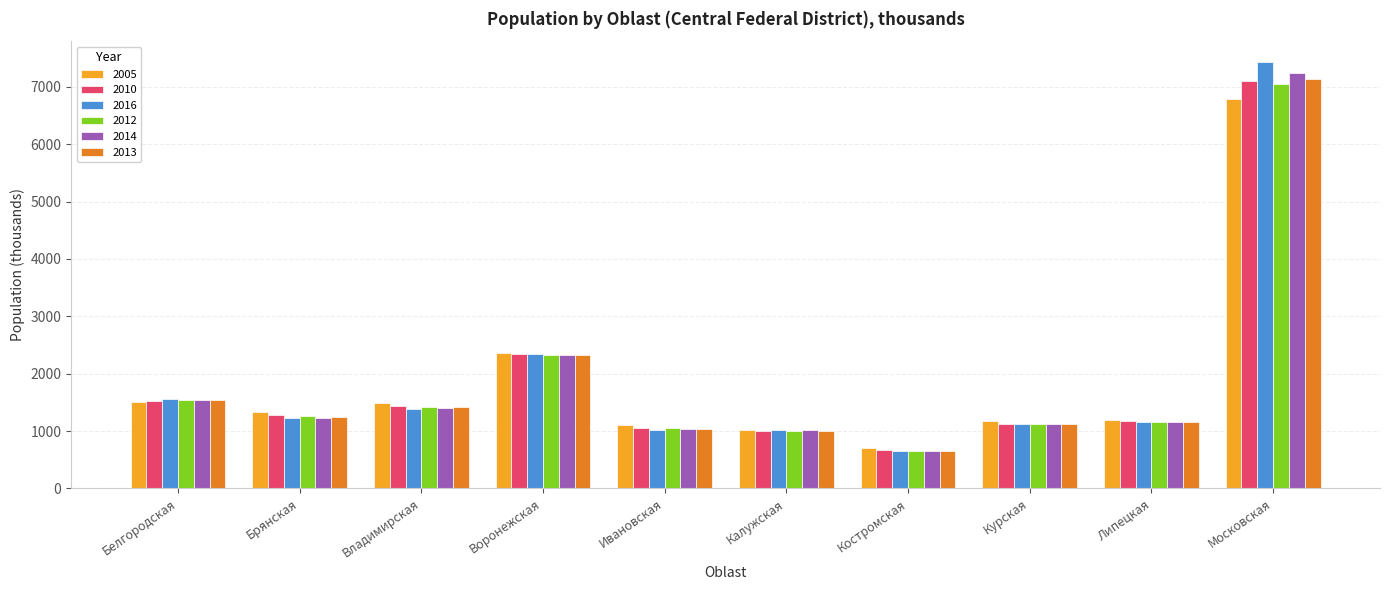

Is the value of 2010 at Курская greater than the value of 2014 at Ивановская?

Yes